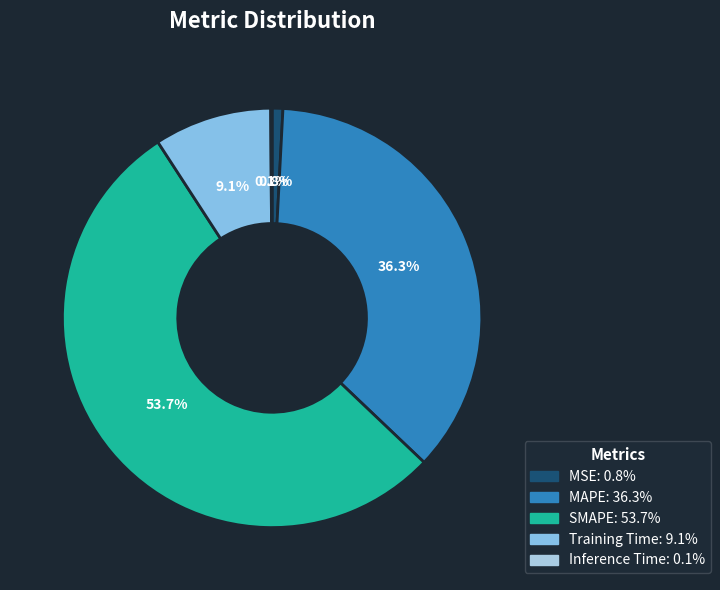

Does SMAPE account for over 50% of the chart?

Yes